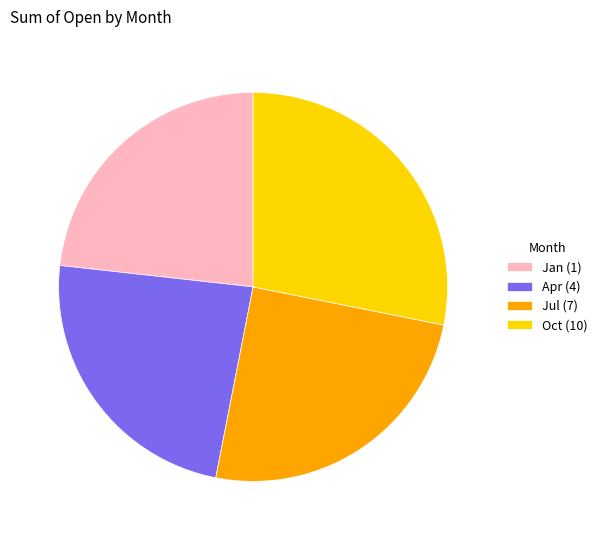

Is there a majority slice in this chart?

No